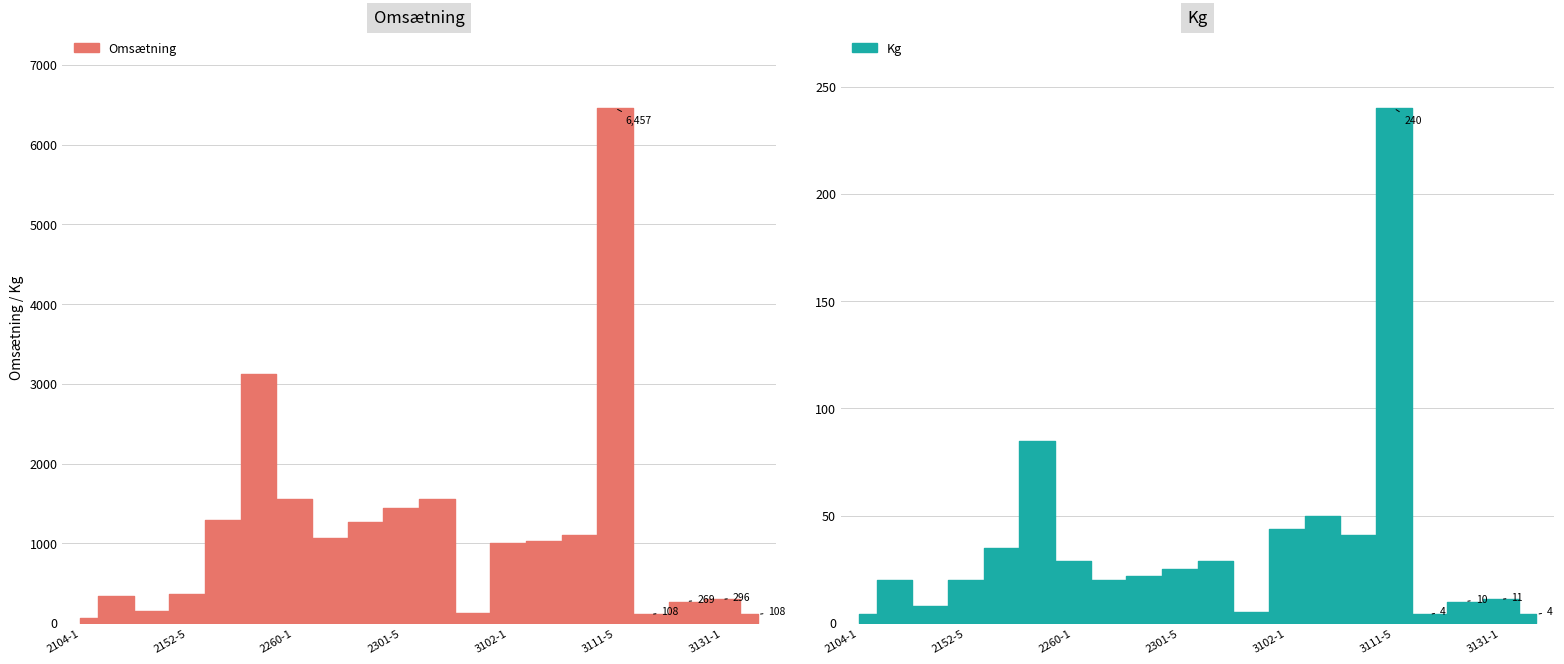

Count the number of categories in the chart.

20